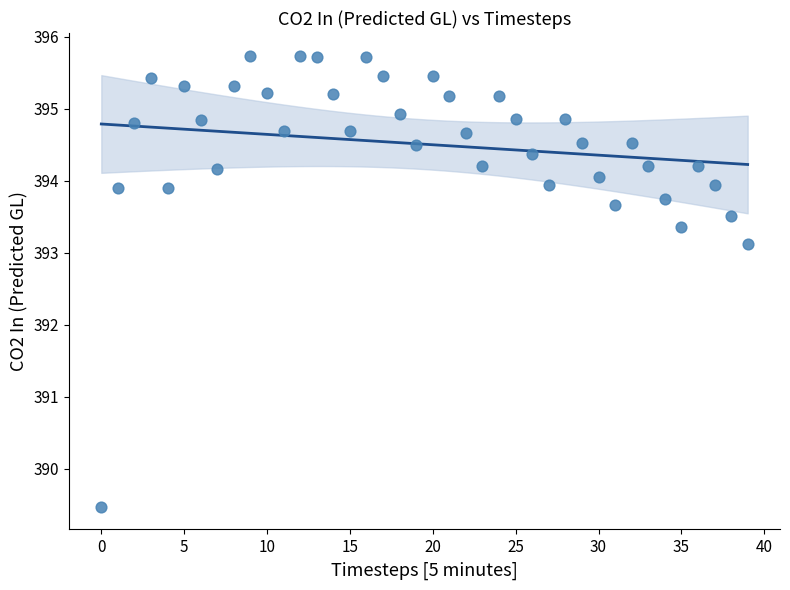

What Y value in the scatter plot is closest to 392?

393.1